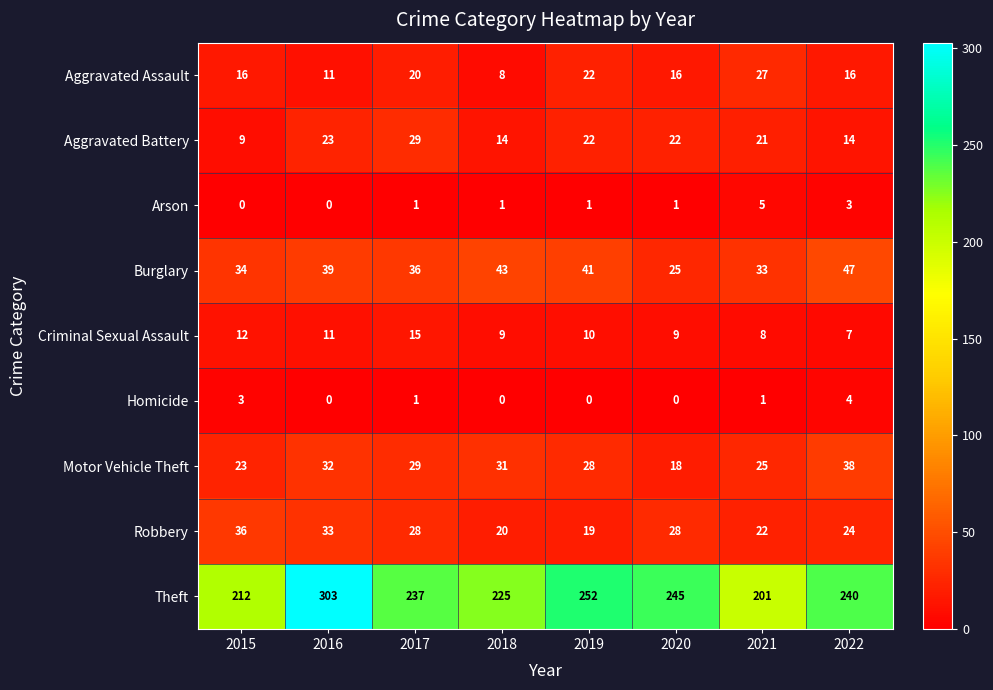

What is the greatest value displayed?

303